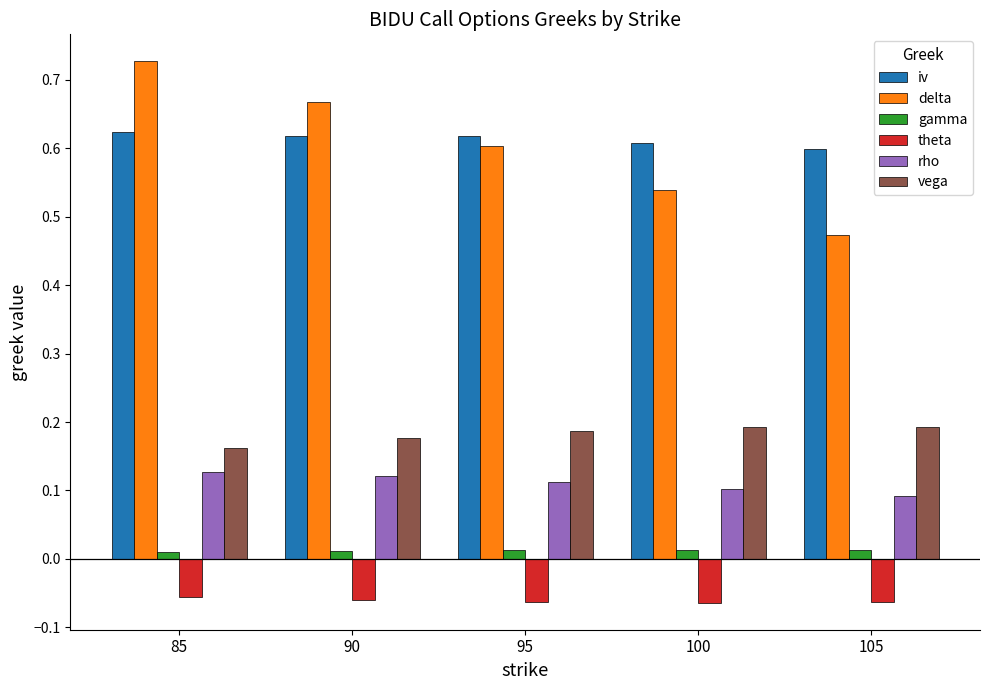

Are the bars horizontal?

No